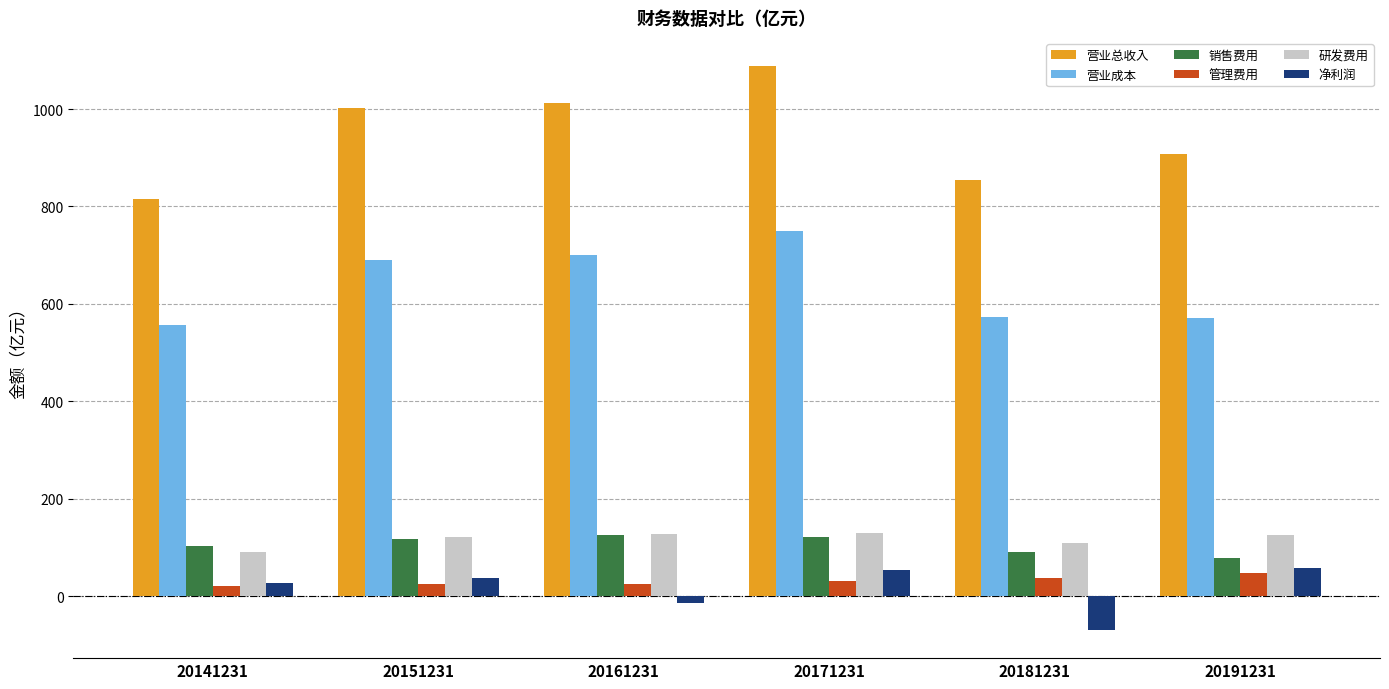

Rank the series at 20181231 from lowest to highest value.

净利润, 管理费用, 销售费用, 研发费用, 营业成本, 营业总收入